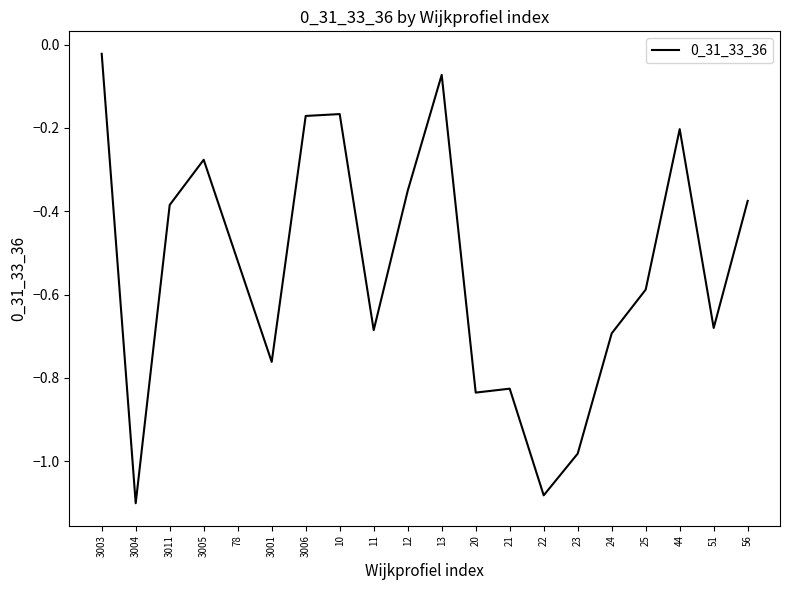

What position from the left is 3004?

2